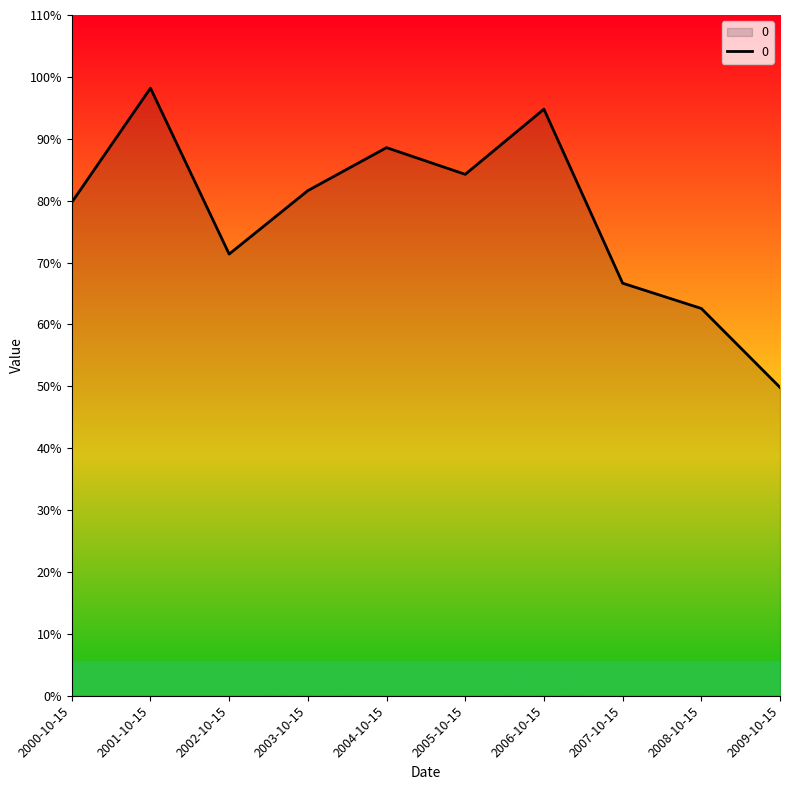

Does the chart display data point markers on the line(s)?

No